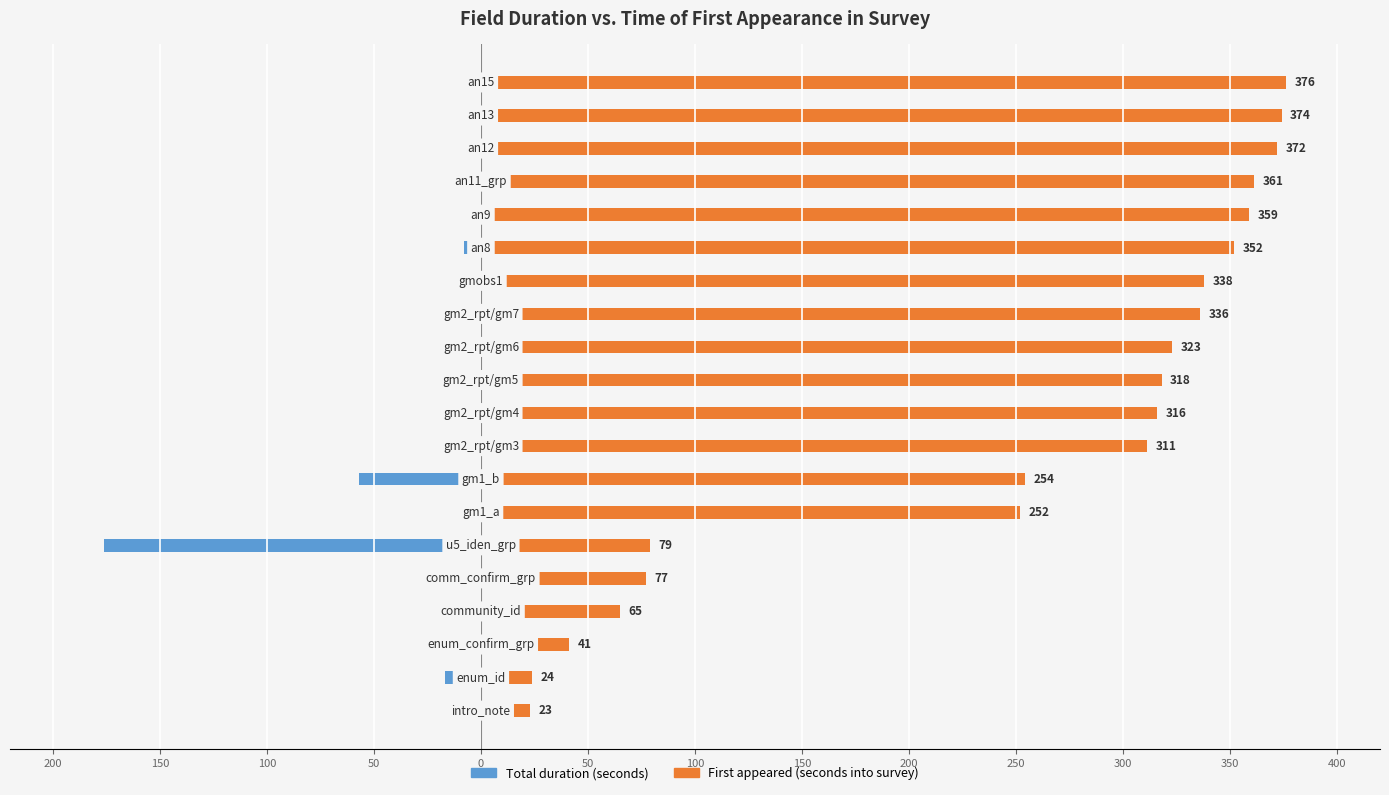

What is the sum of all First appeared (seconds into survey) values?

4951